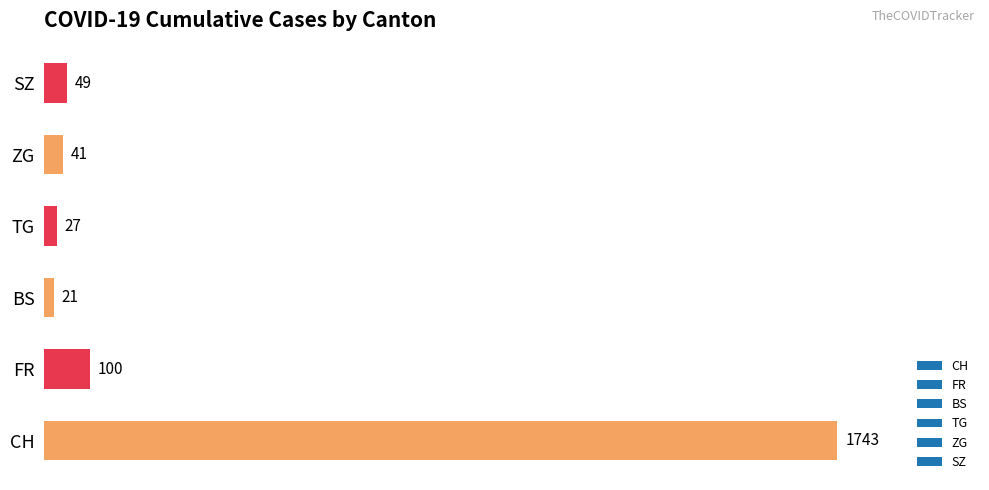

What is the sum of the values at TG and BS?

48